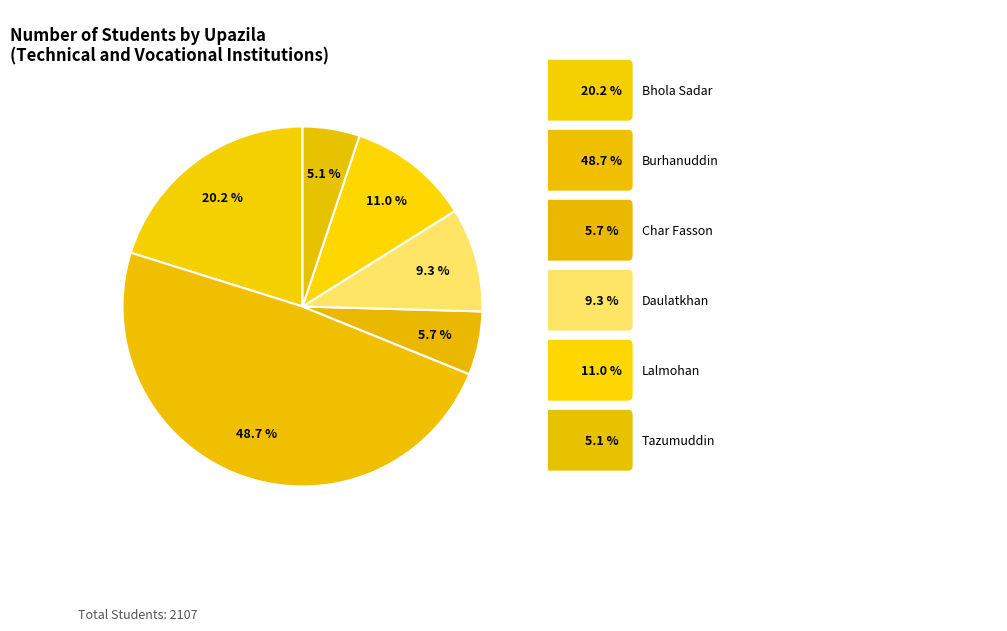

How many slices are in this pie chart?

6